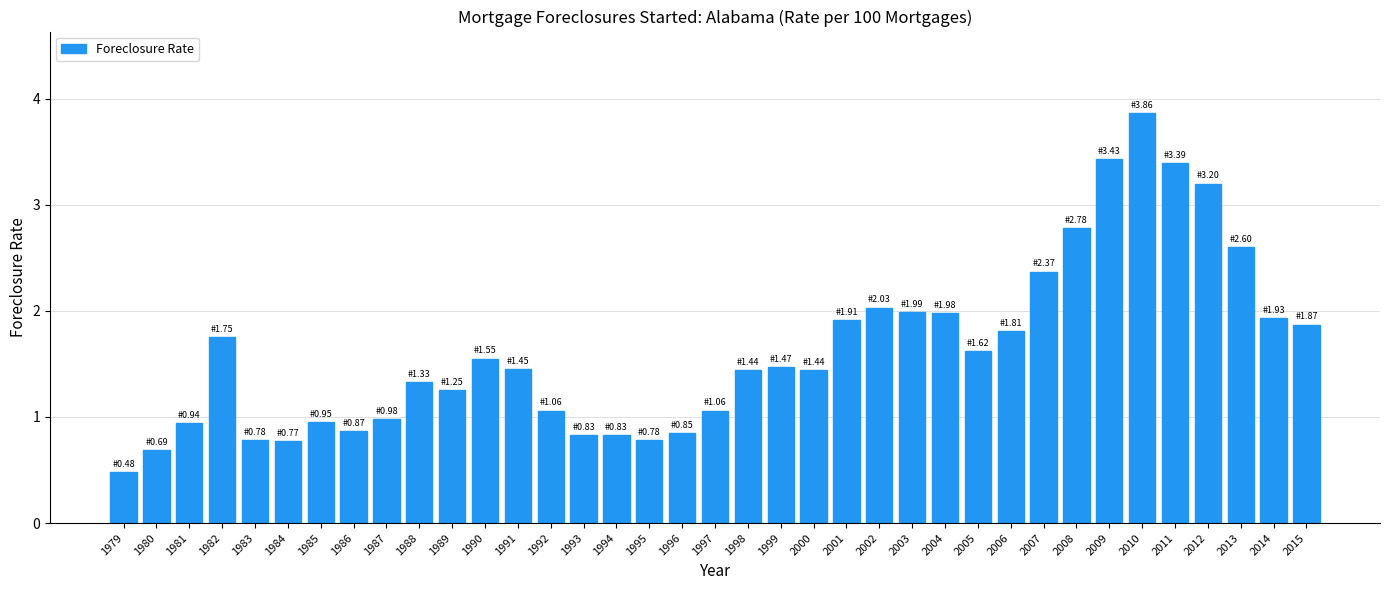

The chart shows a value of 2.6 at 2005. True or false?

False